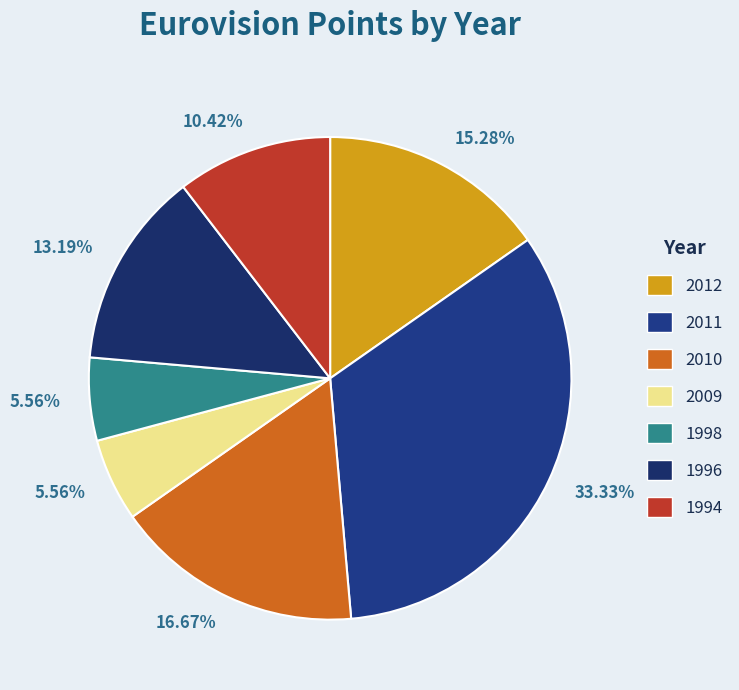

How many slices are in this pie chart?

7